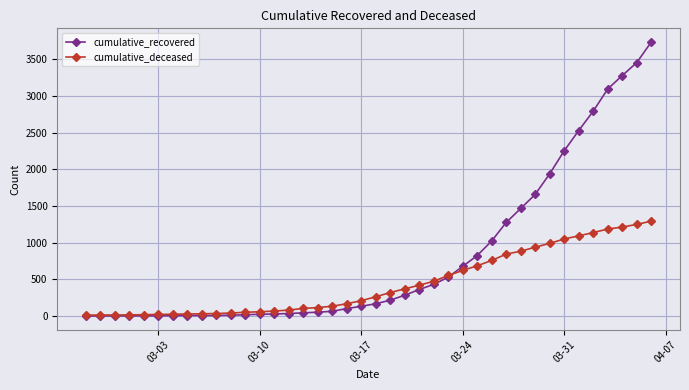

What is the maximum value for cumulative_recovered?

3732